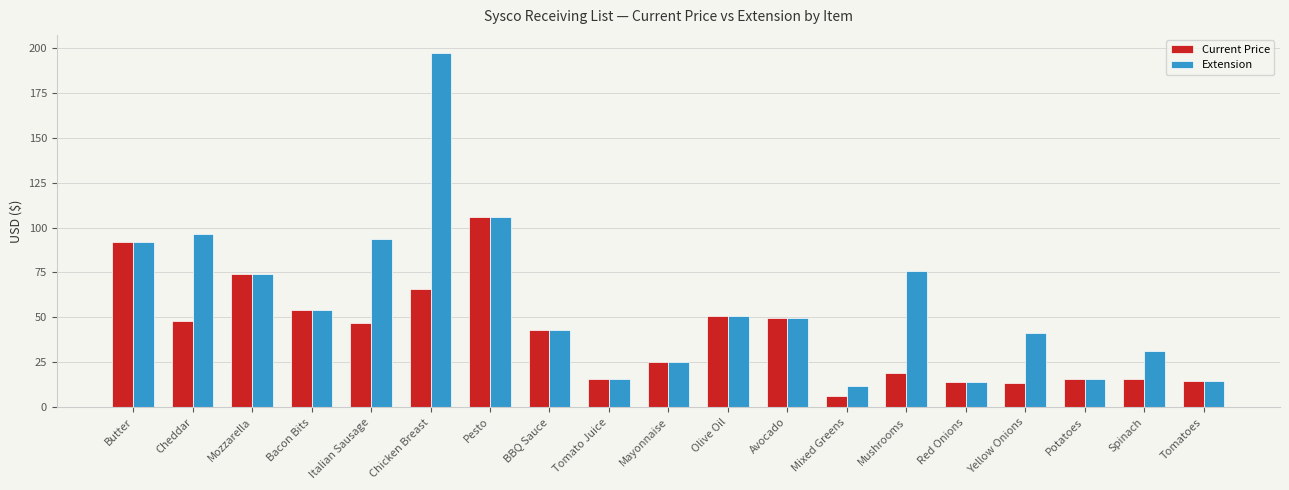

What is the smallest value displayed?

6.0